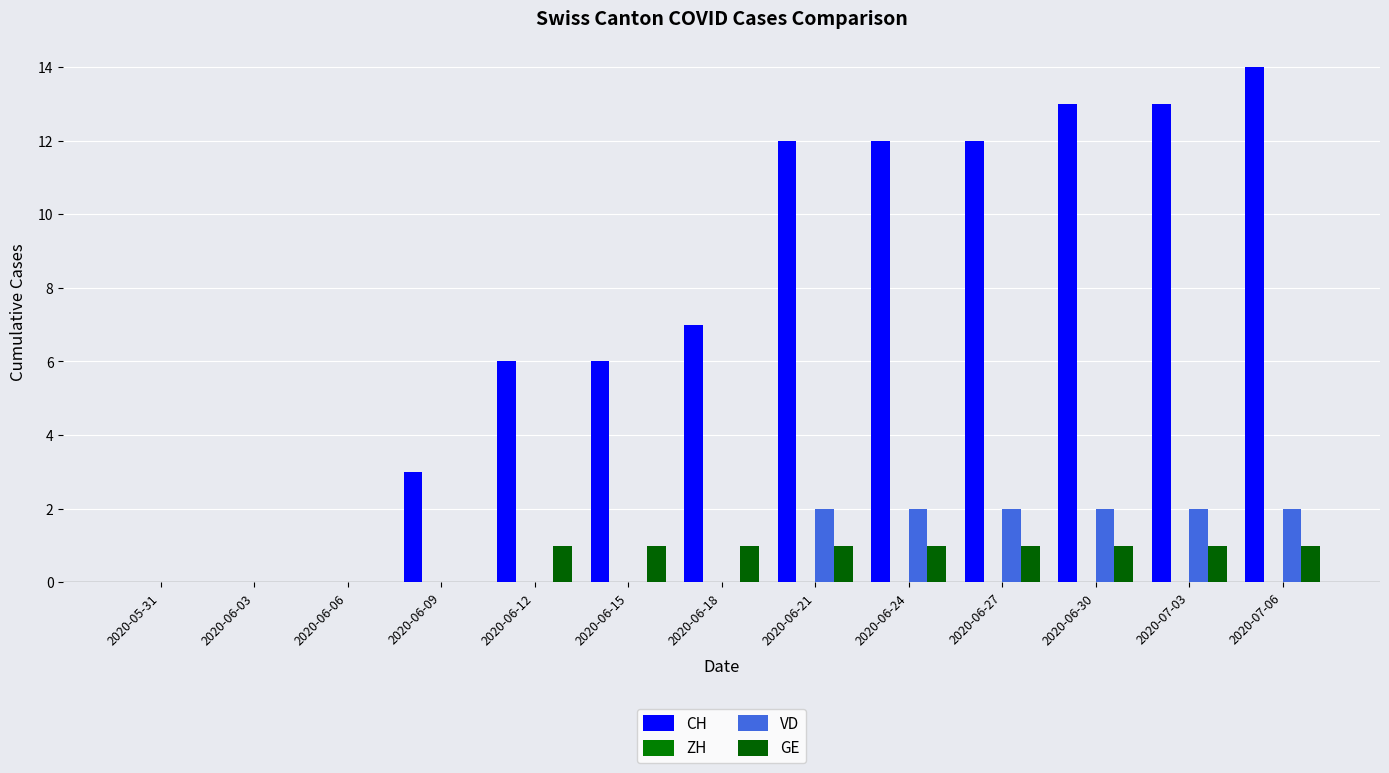

What is the sum of the GE values at 2020-07-06 and 2020-06-27?

2